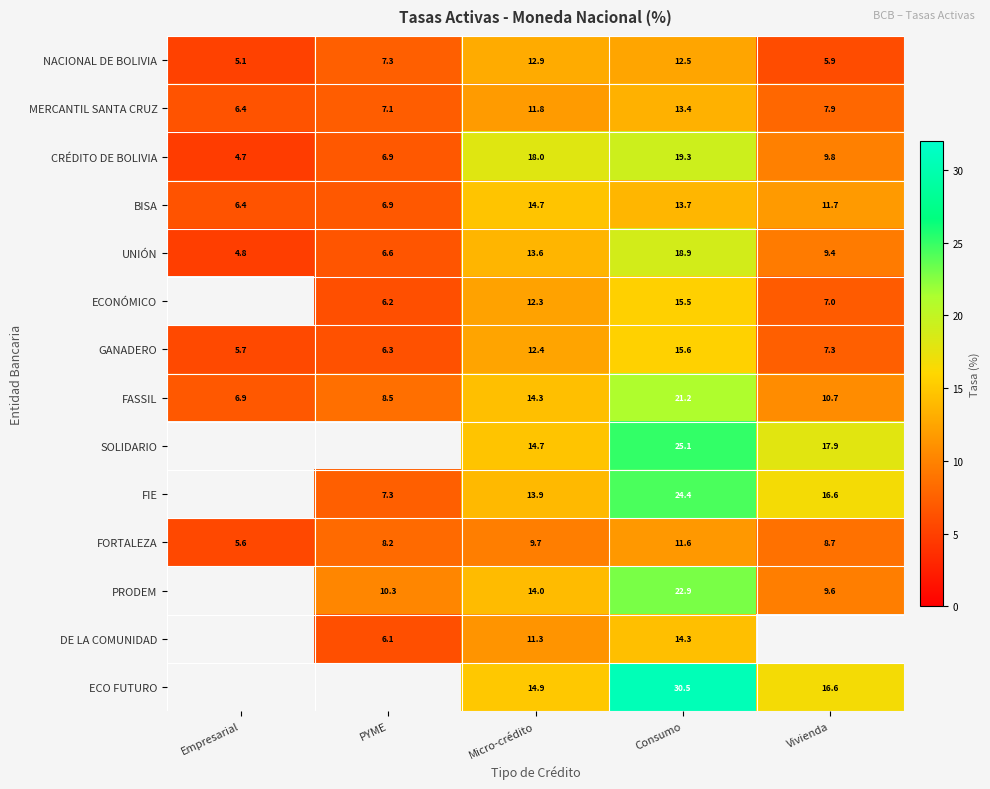

Read the FORTALEZA value at Consumo.

11.6